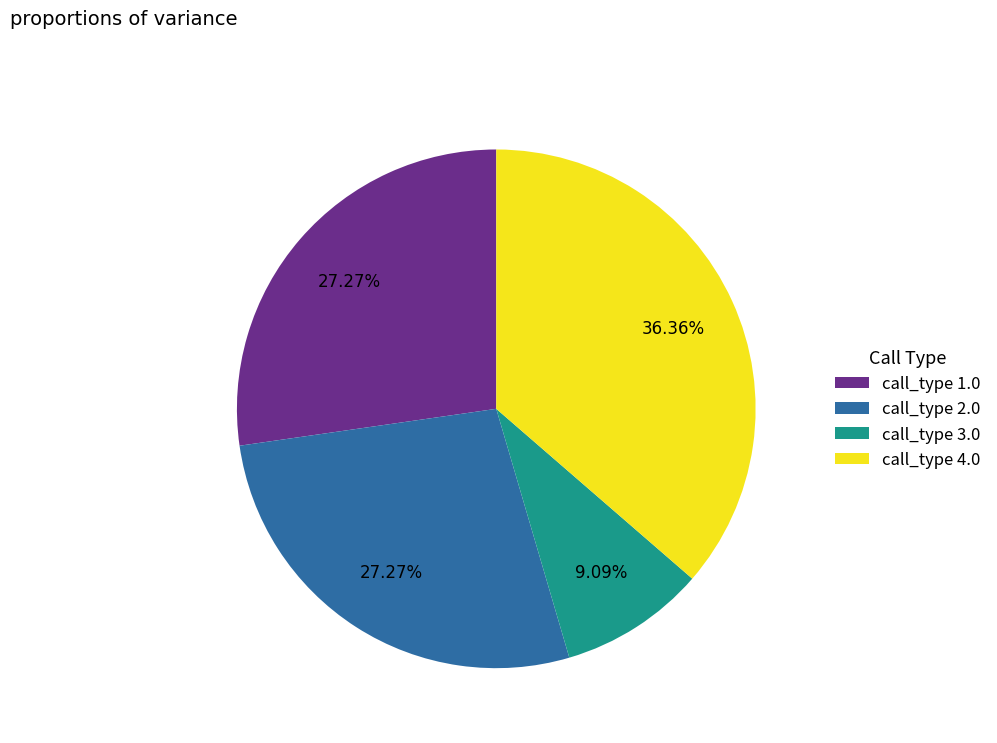

How many slices are in this pie chart?

4